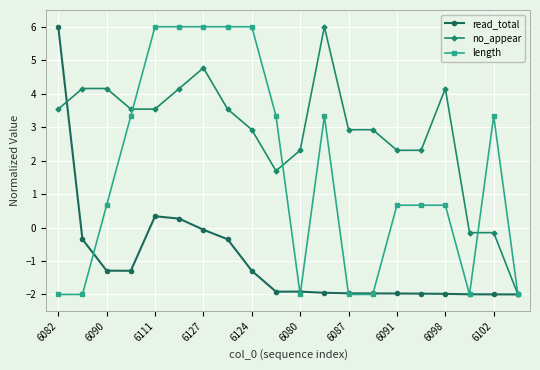

What is the lowest value of the length series?

-2.0